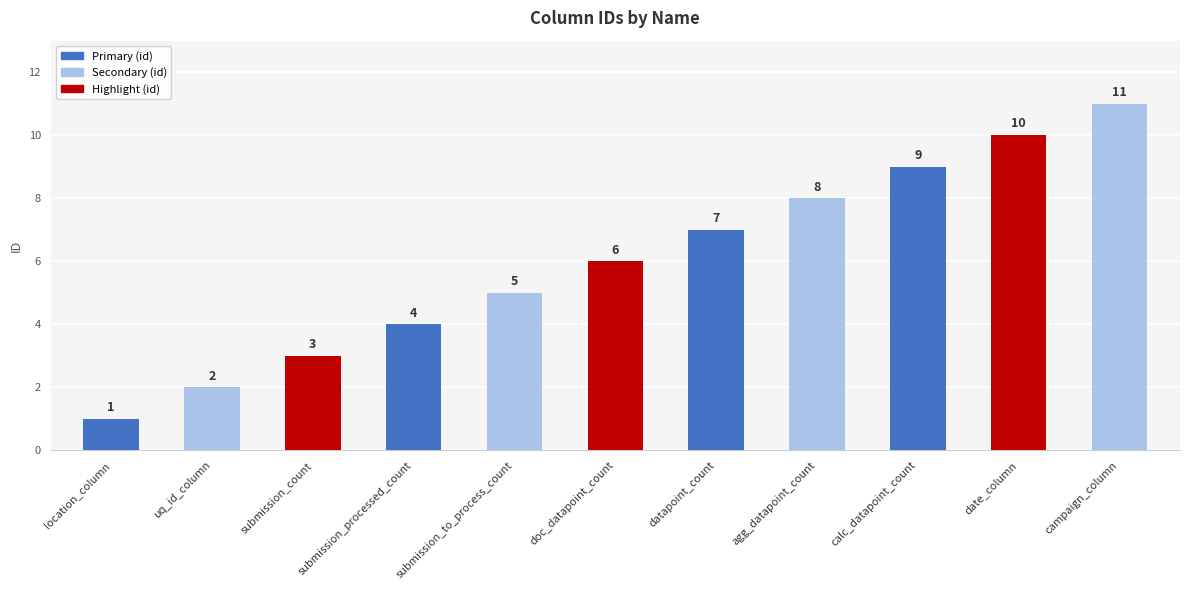

The chart shows a value of 7 at datapoint_count. True or false?

True